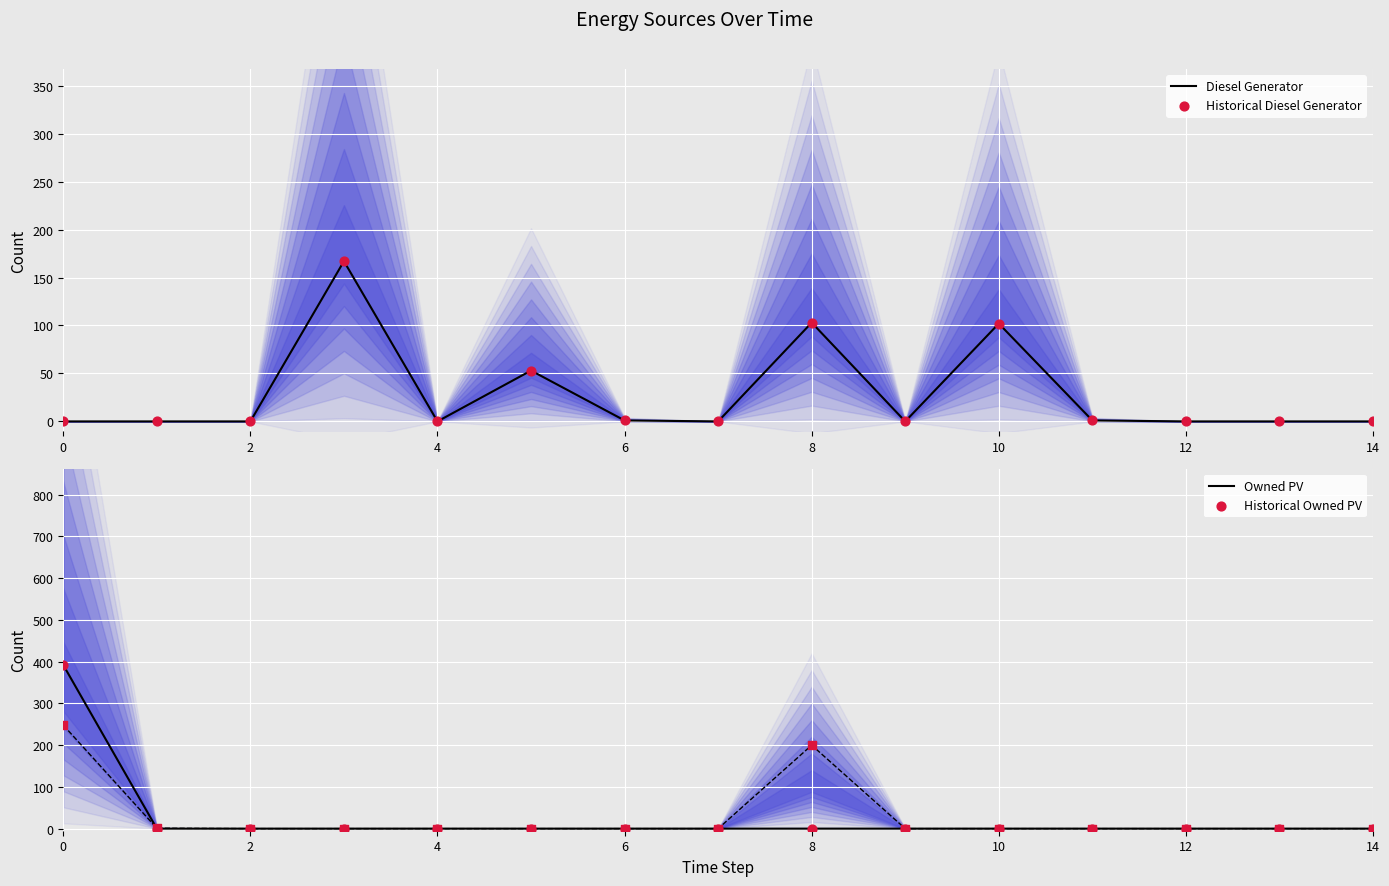

Which series contains the lowest Y value?

Diesel Generator